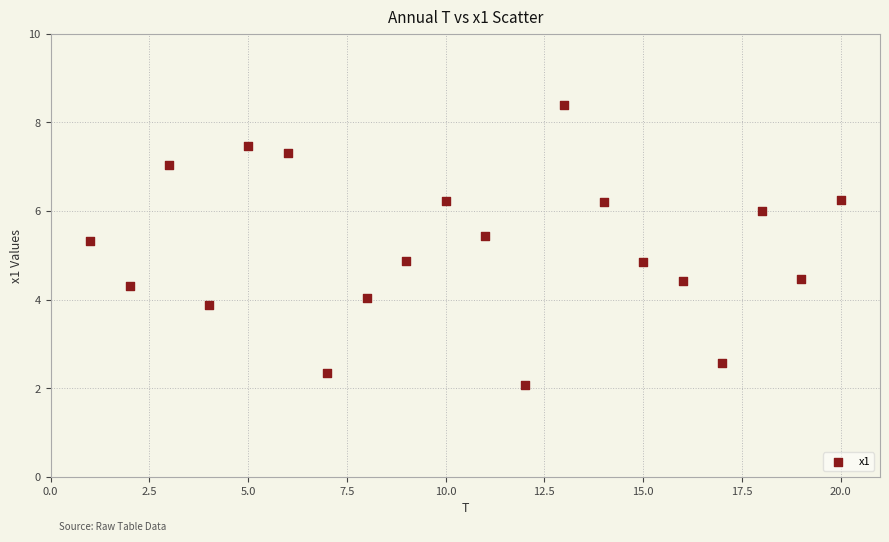

What is the range of Y values (max minus min)?

6.3